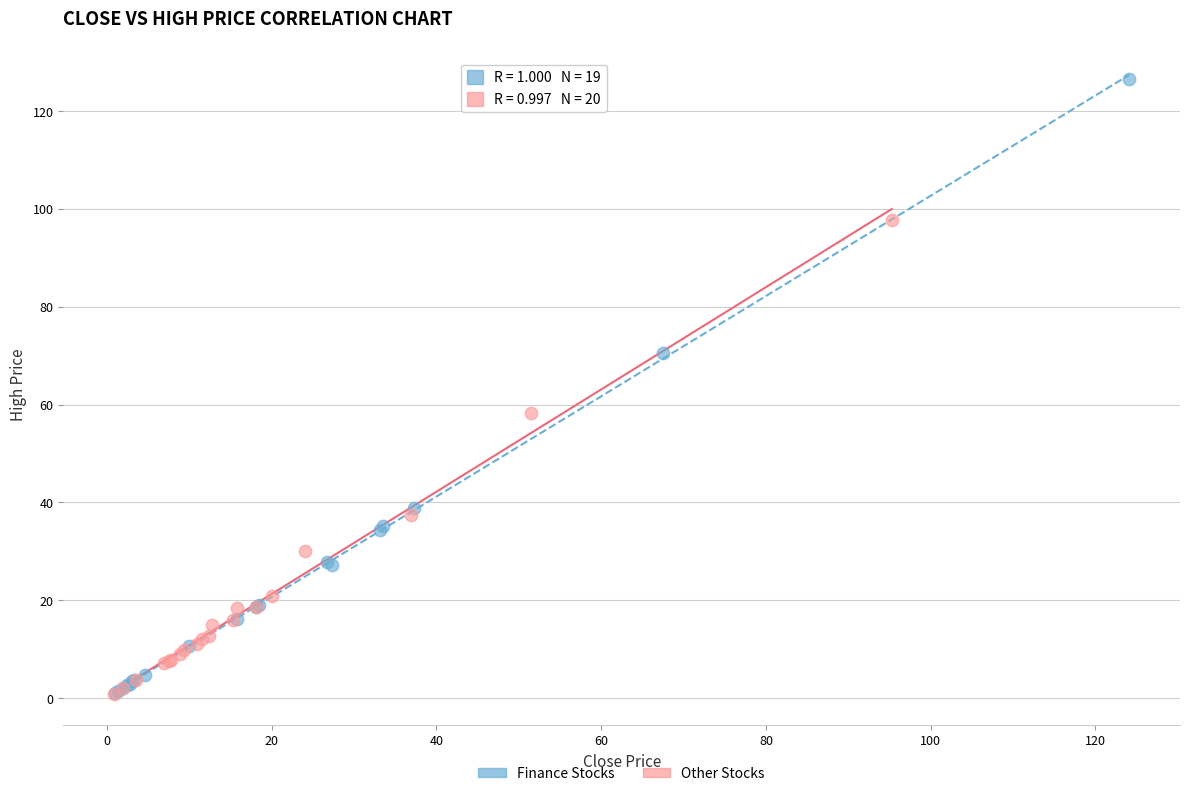

Which series reaches the maximum Y coordinate?

Finance Stocks